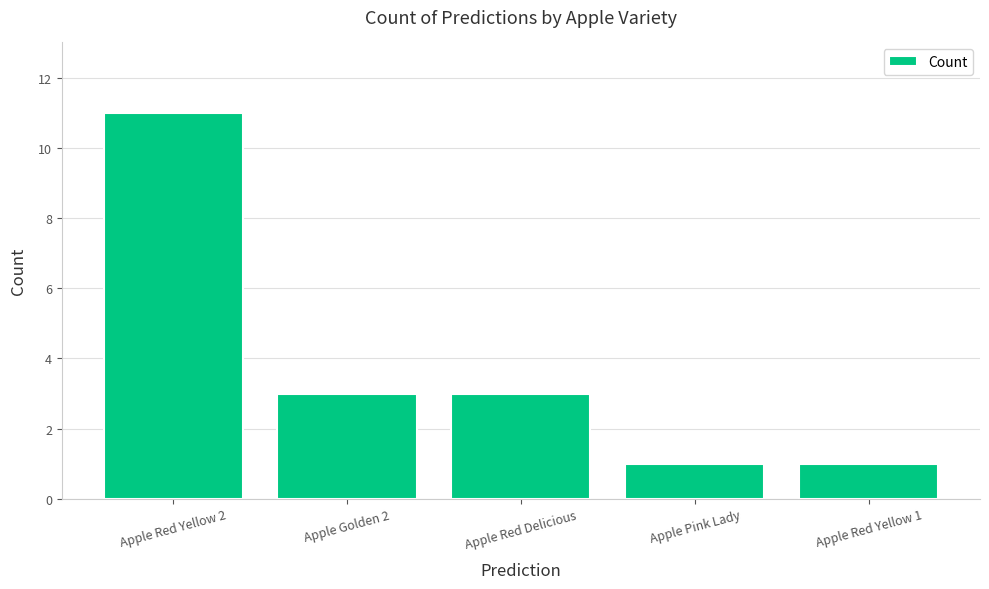

Reading left to right, what are all the values shown in this chart?

11	3	3	1	1